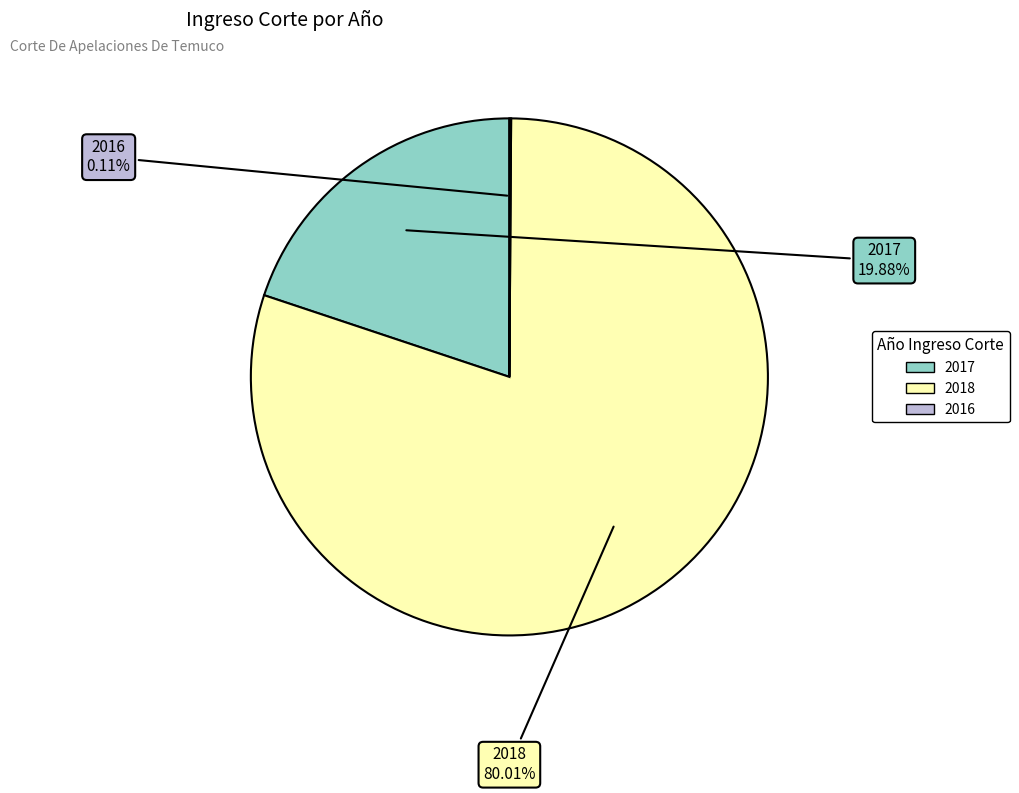

Is it true that 2018 is 80% of the pie?

True